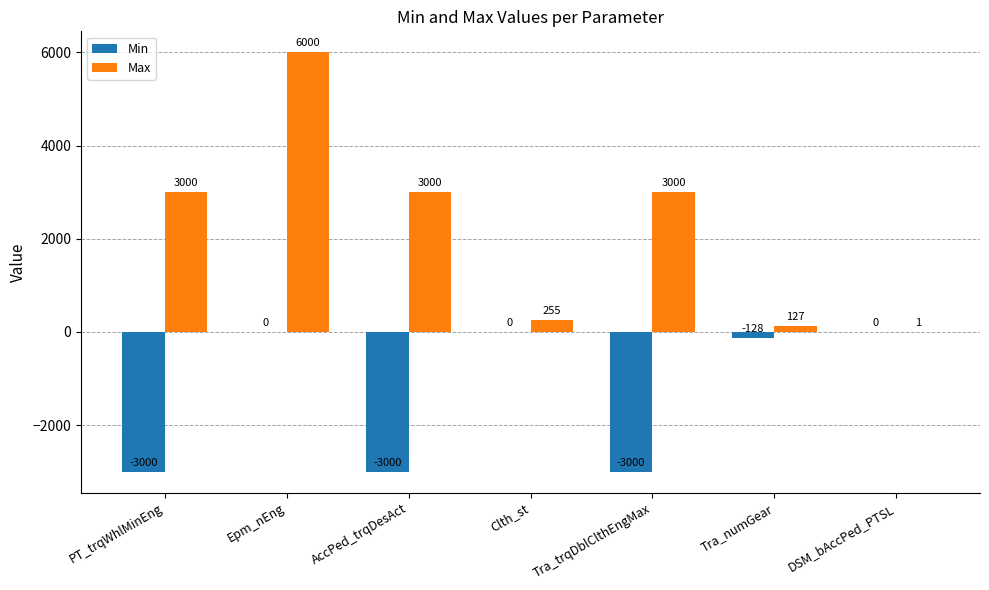

Are the bars horizontal?

No